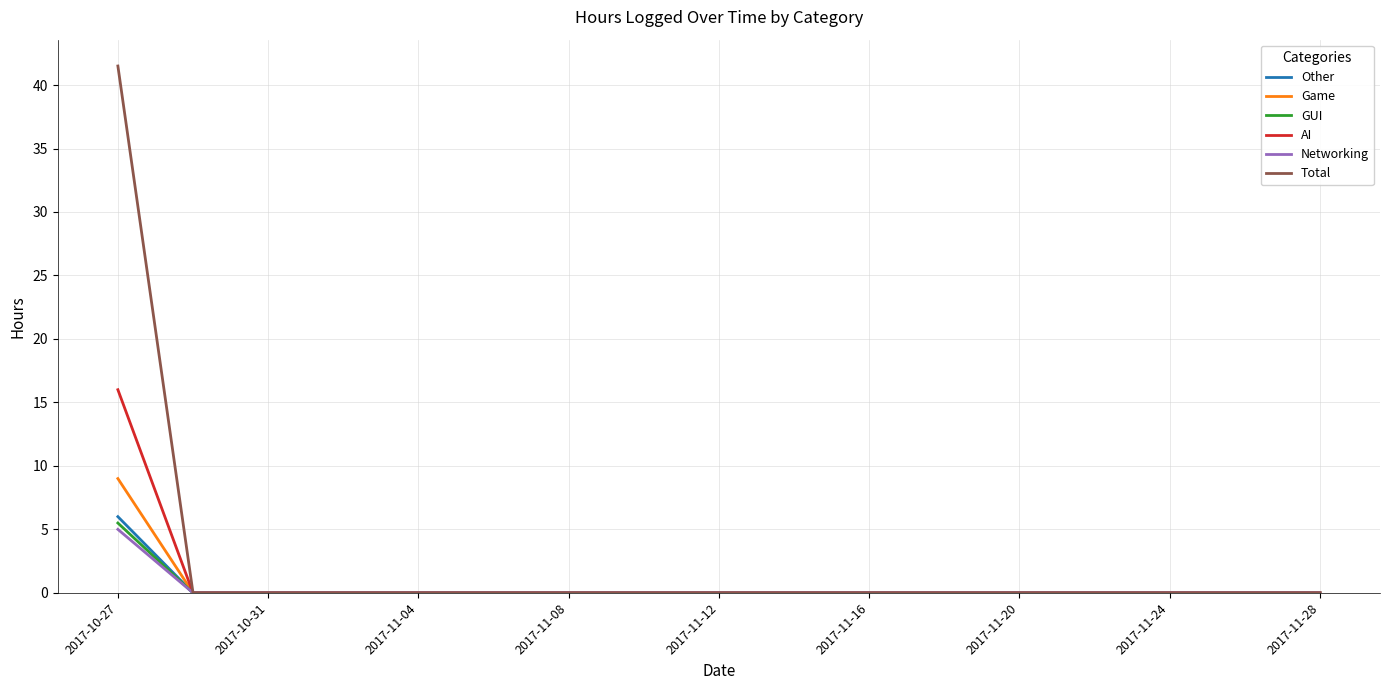

Which series has the largest range (max minus min)?

Total